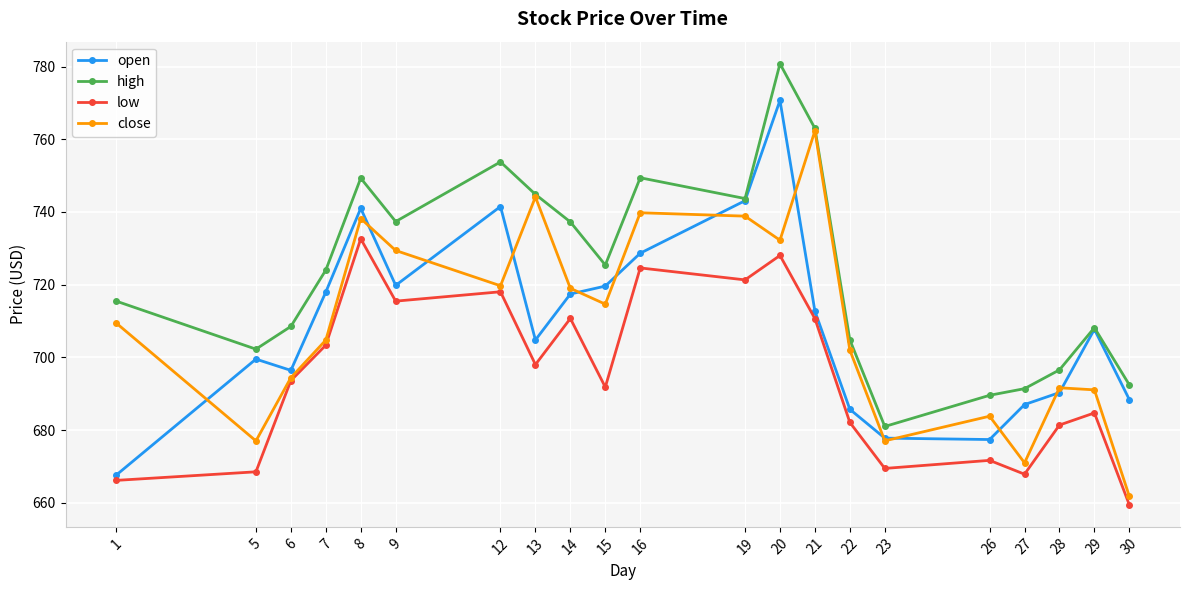

True or false: high has a value of 187.4 at 1.

False